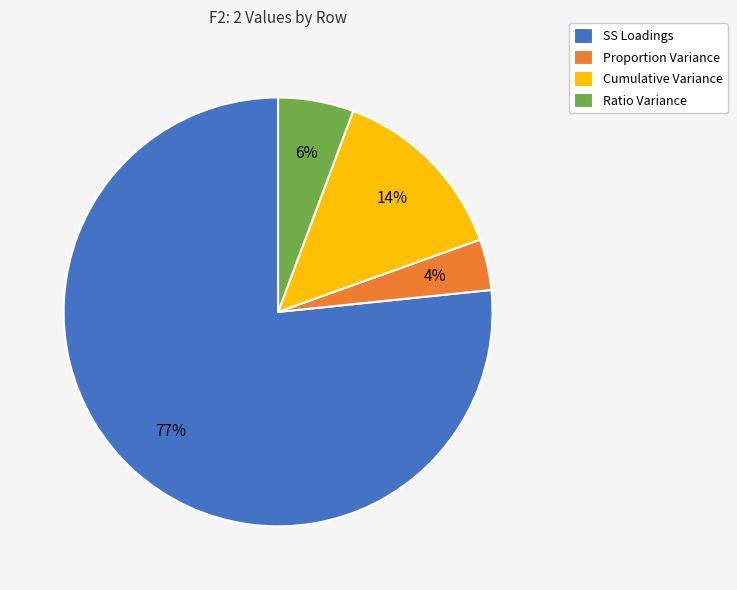

Do Proportion Variance and SS Loadings together represent more than half of the pie?

Yes